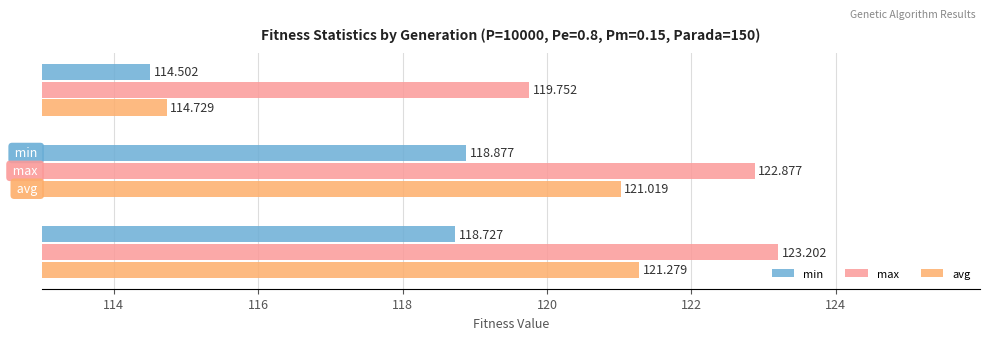

List the series in order of their peak value, highest first.

max, avg, min